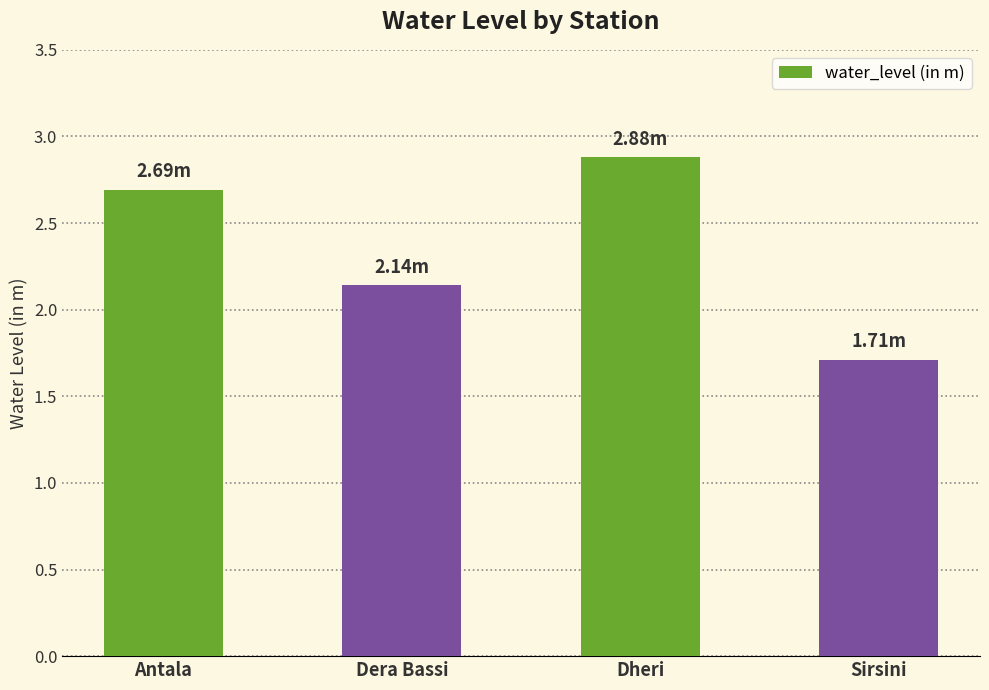

True or false: the data shows 4.6 at Dheri.

False